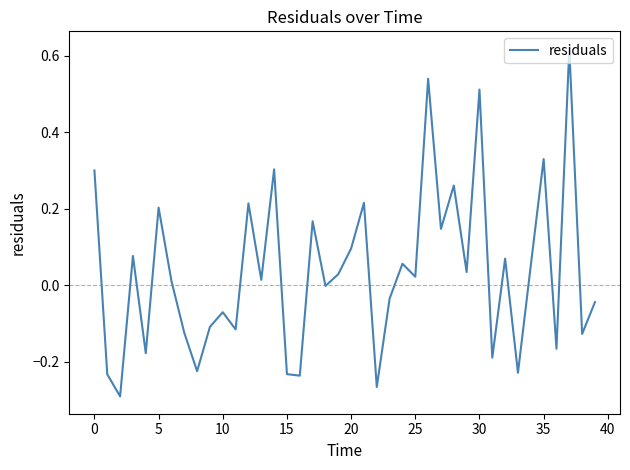

At which label is the value closest to 0?

18